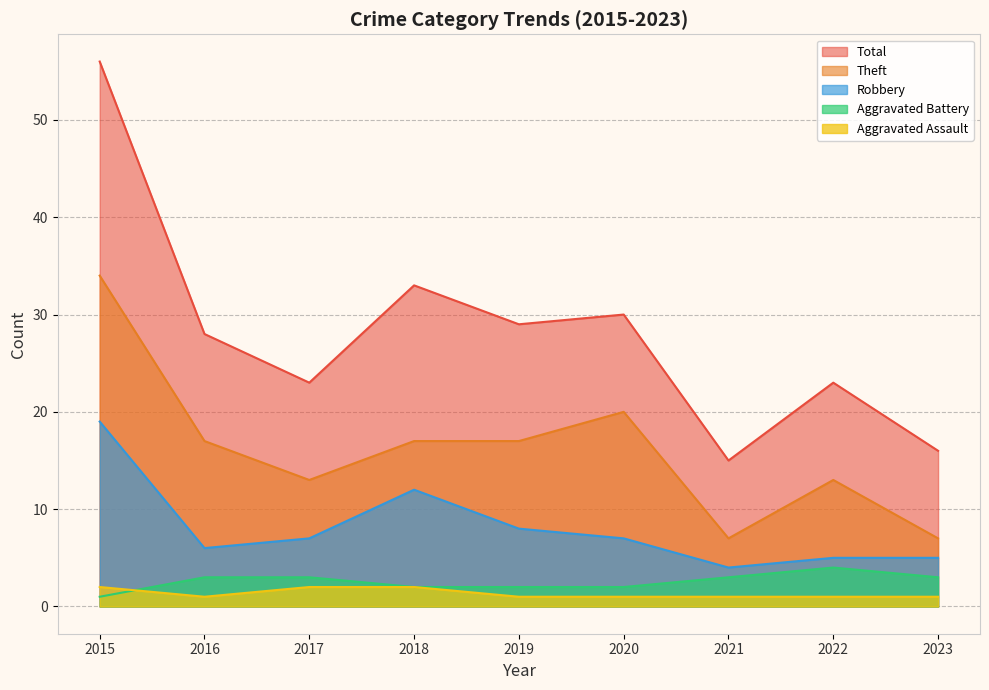

How many categories are shown in the chart?

9